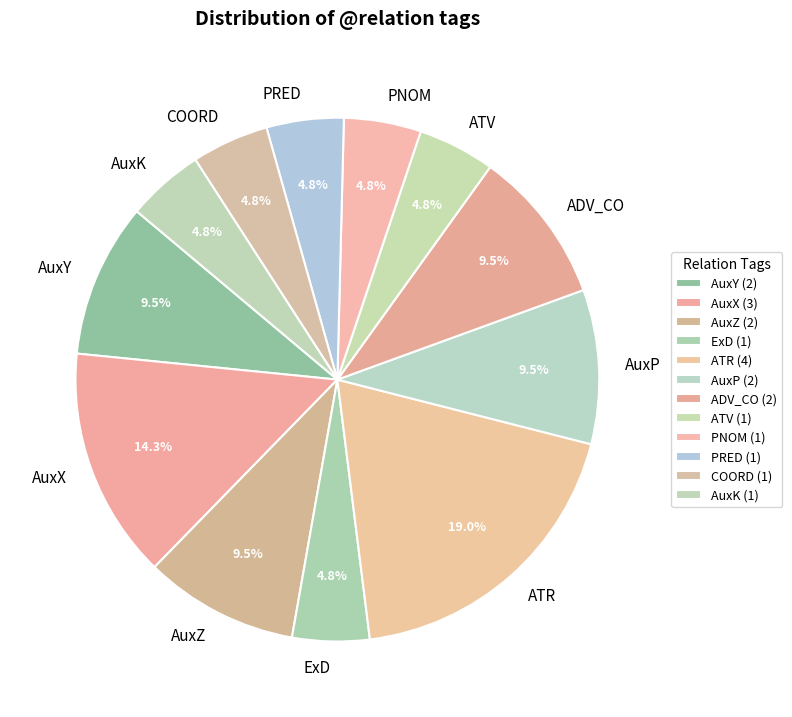

Does any single category account for the majority?

No